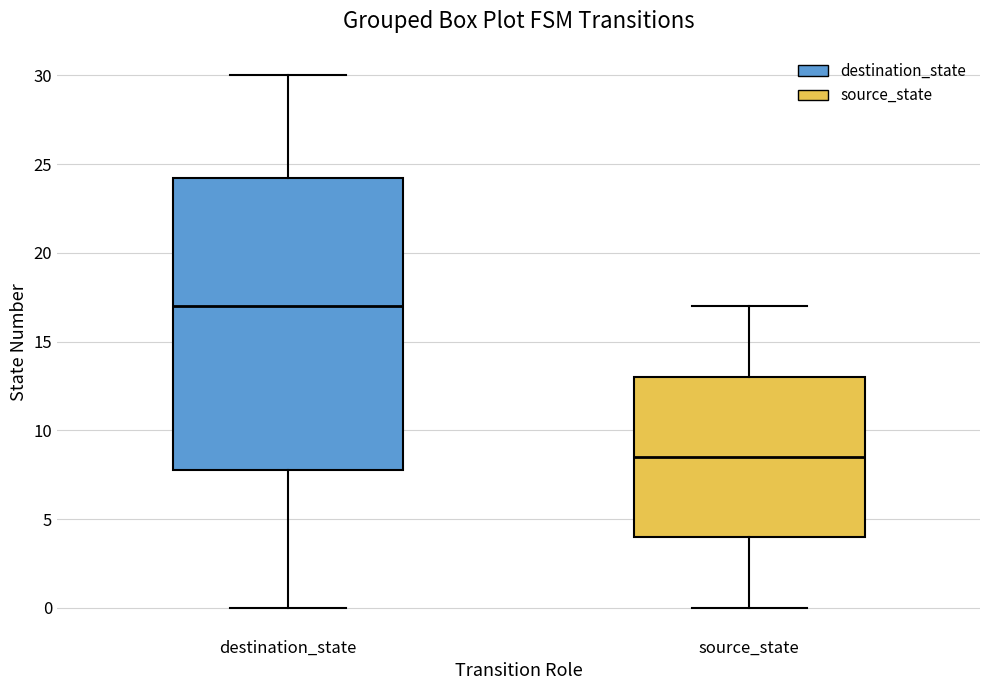

Reading left to right, read every box against the y-axis: the position of its median line, the range the box covers, and the ends of its whiskers. The values are not printed on the chart, so give them approximately, as read against the axis.

destination_state: median 17.0, box 8.0 to 24.5, whiskers 0.0 to 30.0
source_state: median 8.5, box 4.0 to 13.0, whiskers 0.0 to 17.0